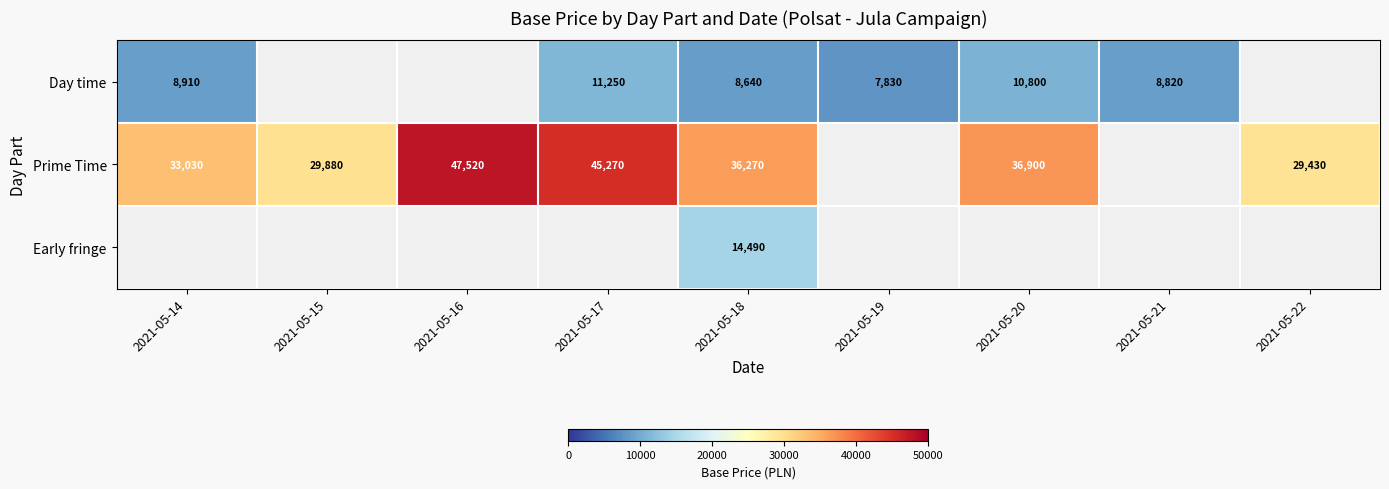

Is the value of Early fringe at 2021-05-18 greater than the value of Prime Time at 2021-05-20?

No